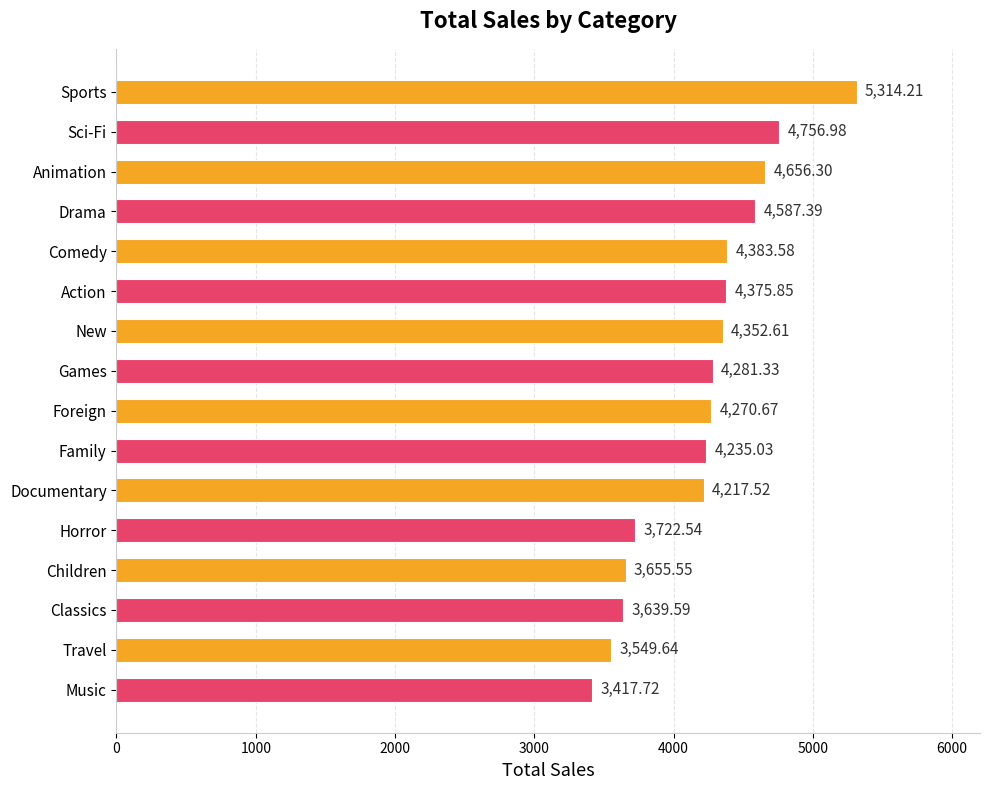

What is the smallest value displayed?

3417.7